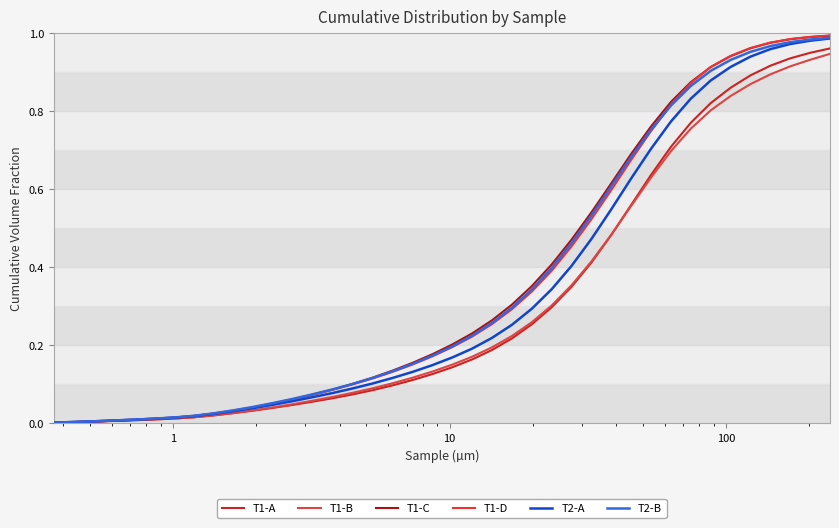

What is the sum of all T2-B values?

14.3